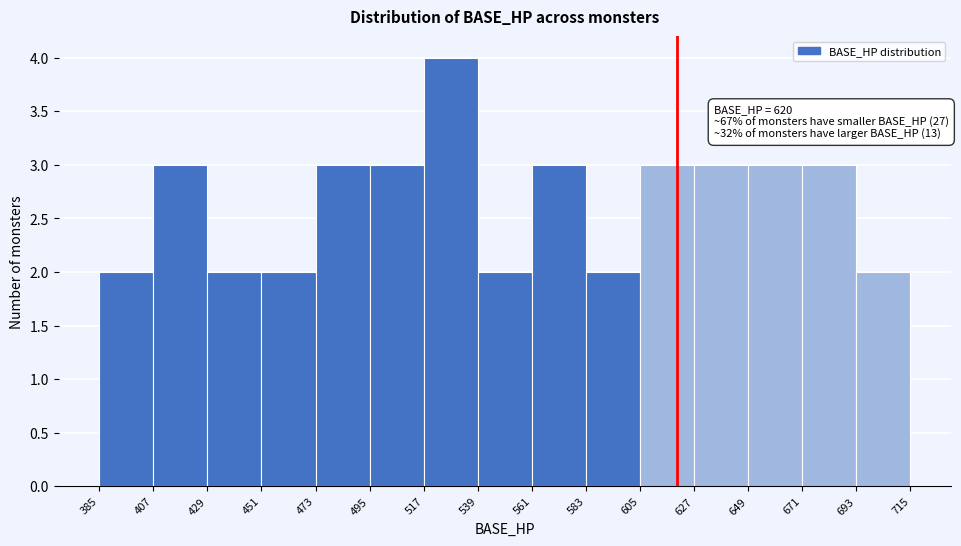

Which range on the x-axis has the tallest bar?

517 to 539